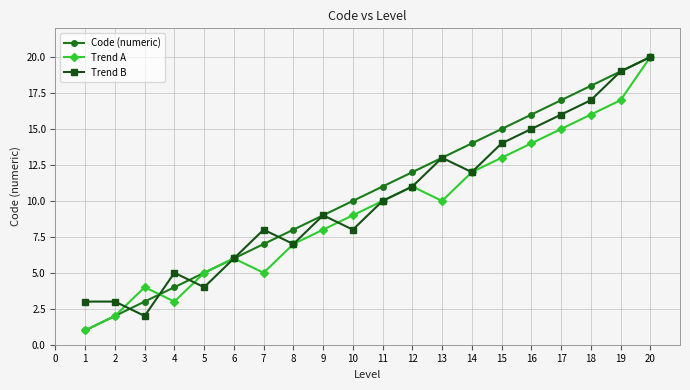

What is the maximum value shown in the chart?

20